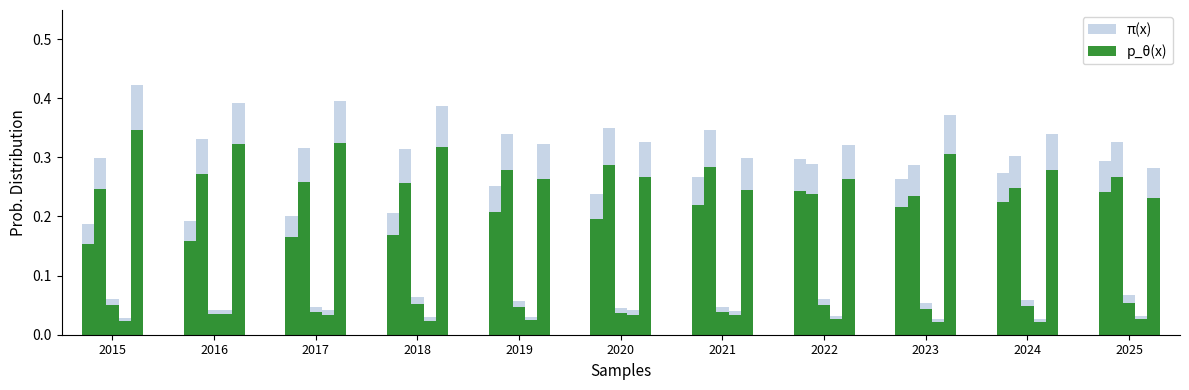

Which series has the largest range (max minus min)?

π(x)